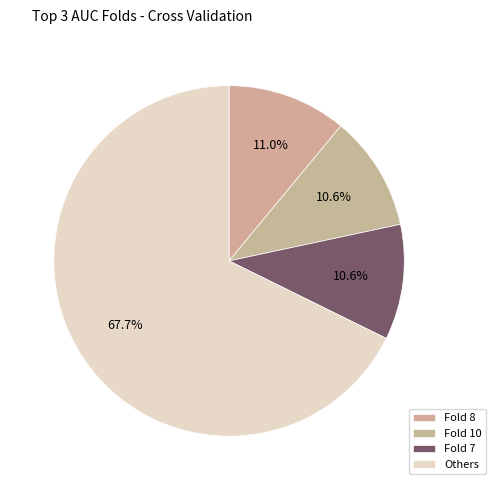

How many segments does this pie chart have?

4